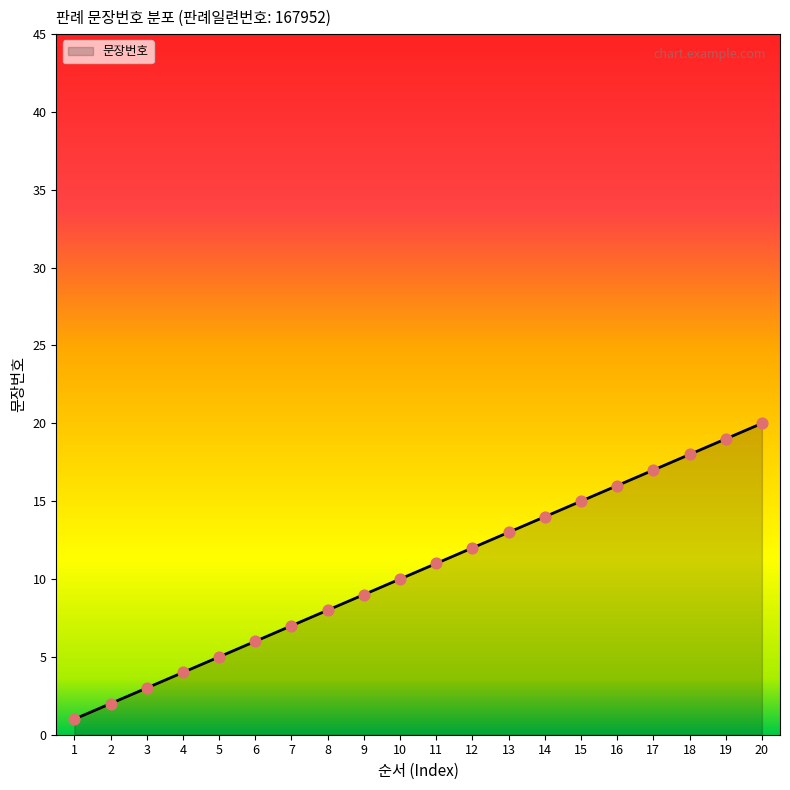

Which has a higher value, 5 or 9?

9